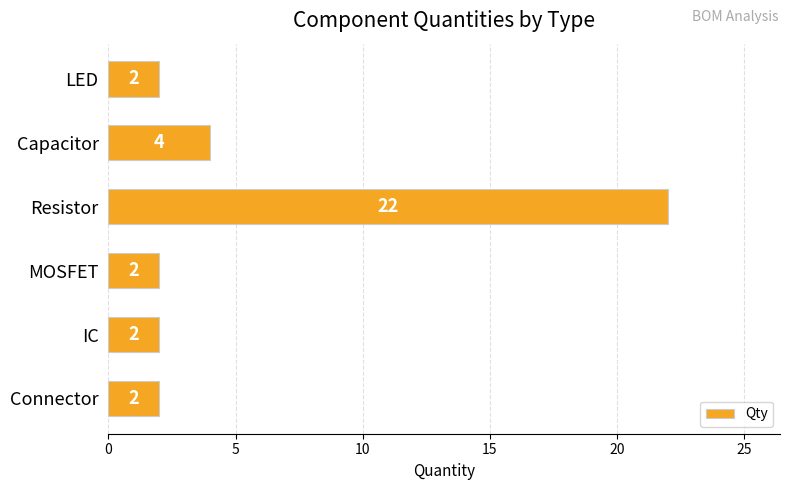

The chart shows a value of 8 at Resistor. True or false?

False